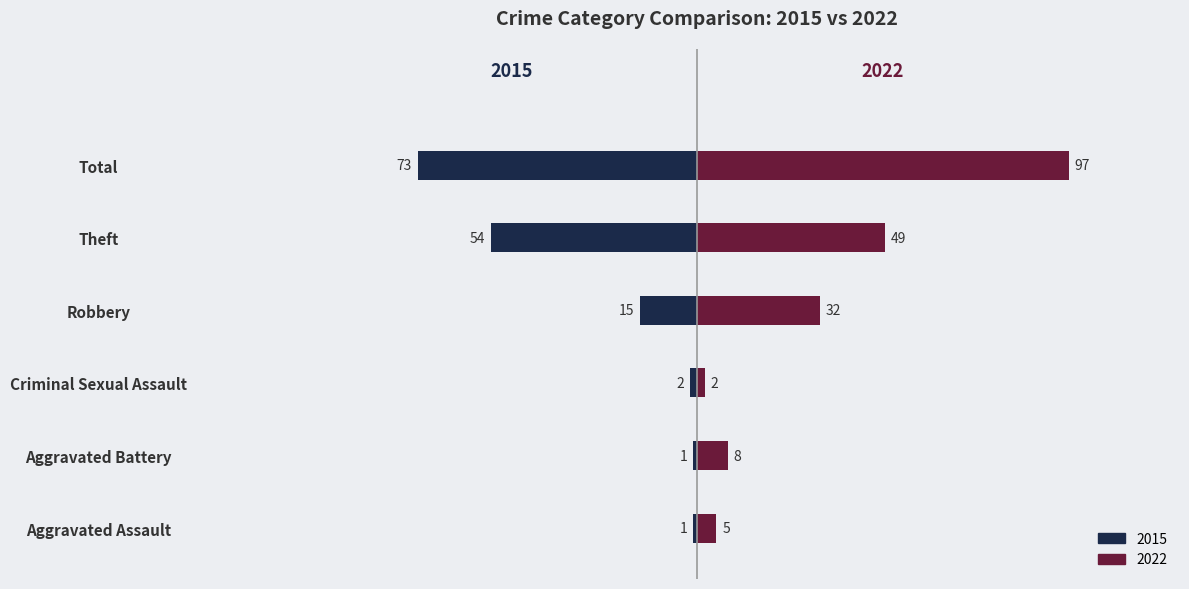

Which series has the largest total across all categories?

2022